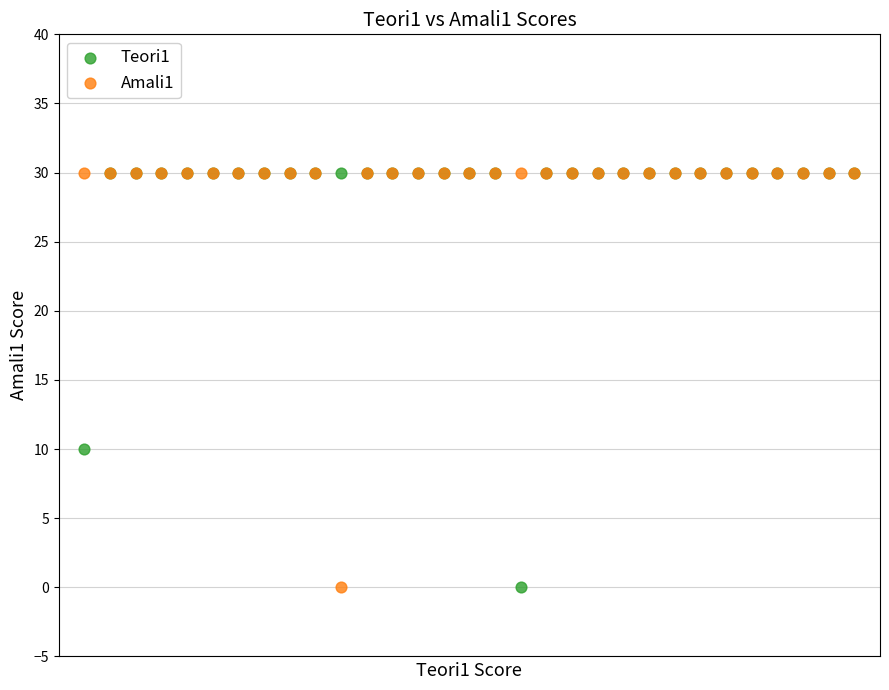

Across all series, what Y value is closest to 15?

10